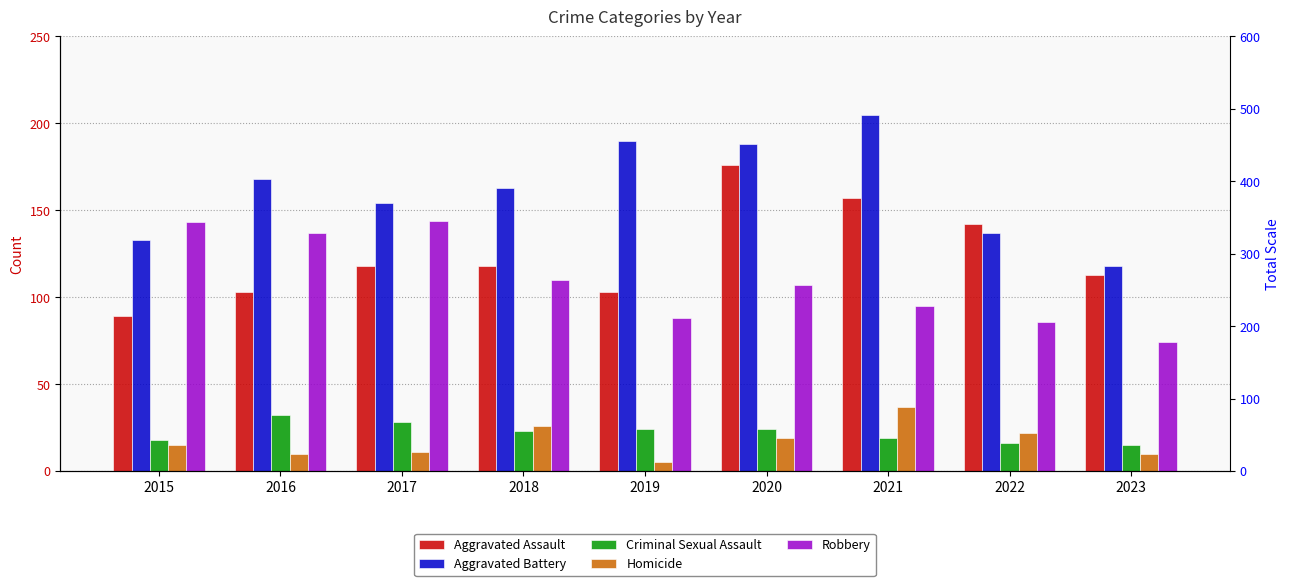

Reading left to right, list all the values displayed in this chart.

Aggravated Assault: 89	103	118	118	103	176	157	142	113
Aggravated Battery: 133	168	154	163	190	188	205	137	118
Criminal Sexual Assault: 18	32	28	23	24	24	19	16	15
Homicide: 15	10	11	26	5	19	37	22	10
Robbery: 143	137	144	110	88	107	95	86	74